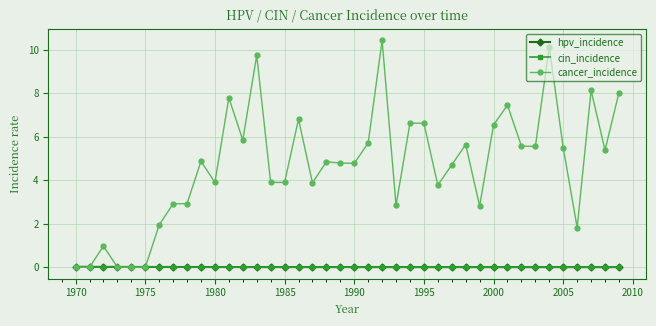

Which series has the widest spread of values?

cancer_incidence